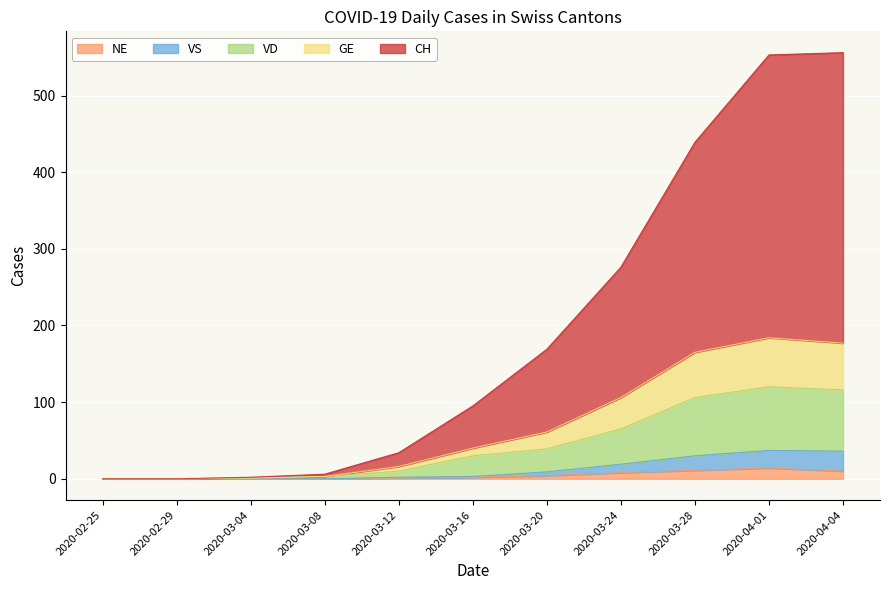

What are all the series names shown in the legend?

NE, VS, VD, GE, CH